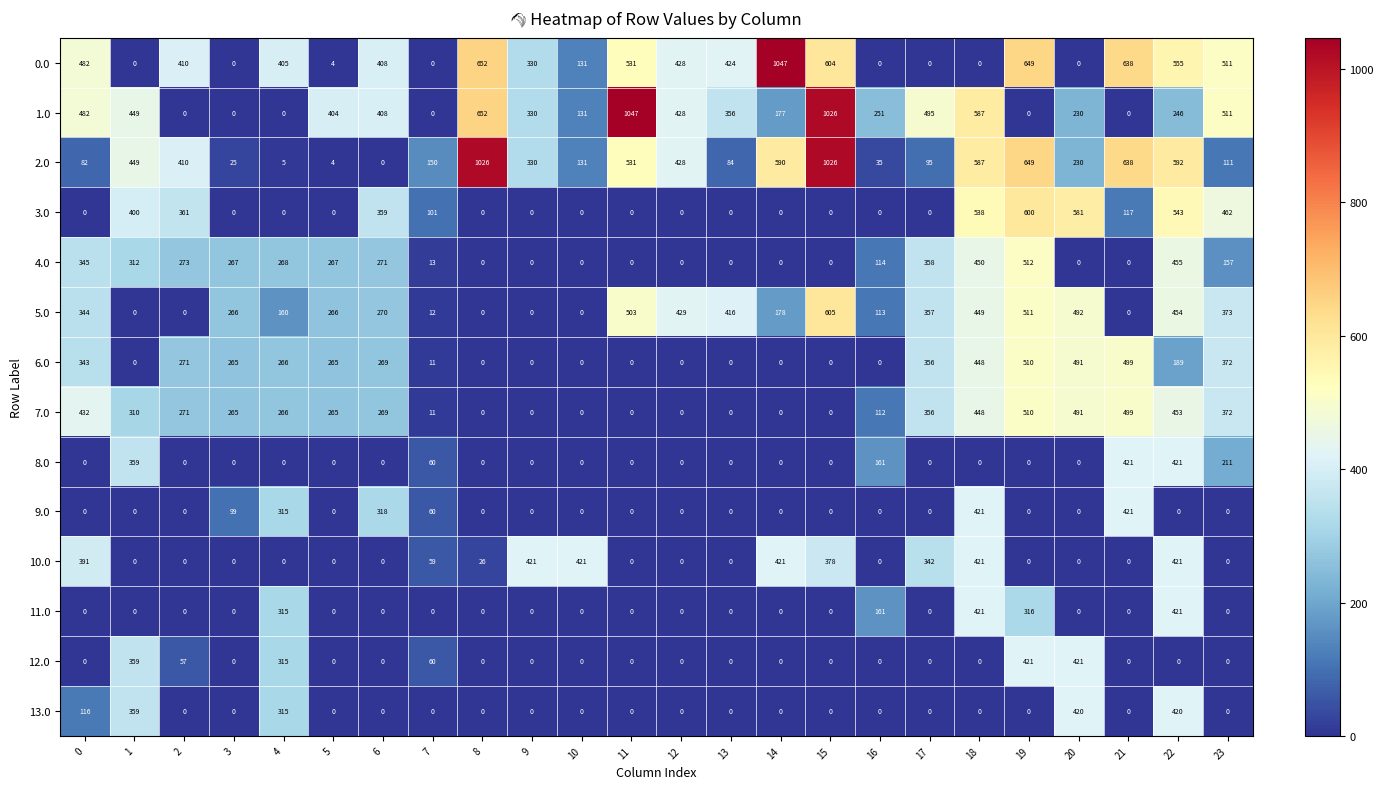

What is the difference between the highest and lowest values at 14?

1047